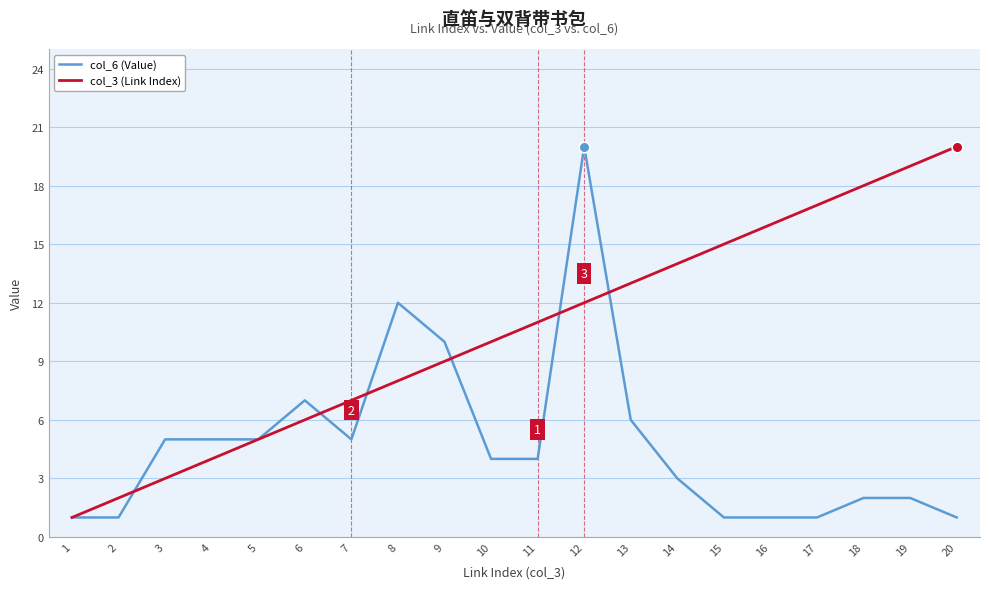

At which category is the sum across all series the highest?

12